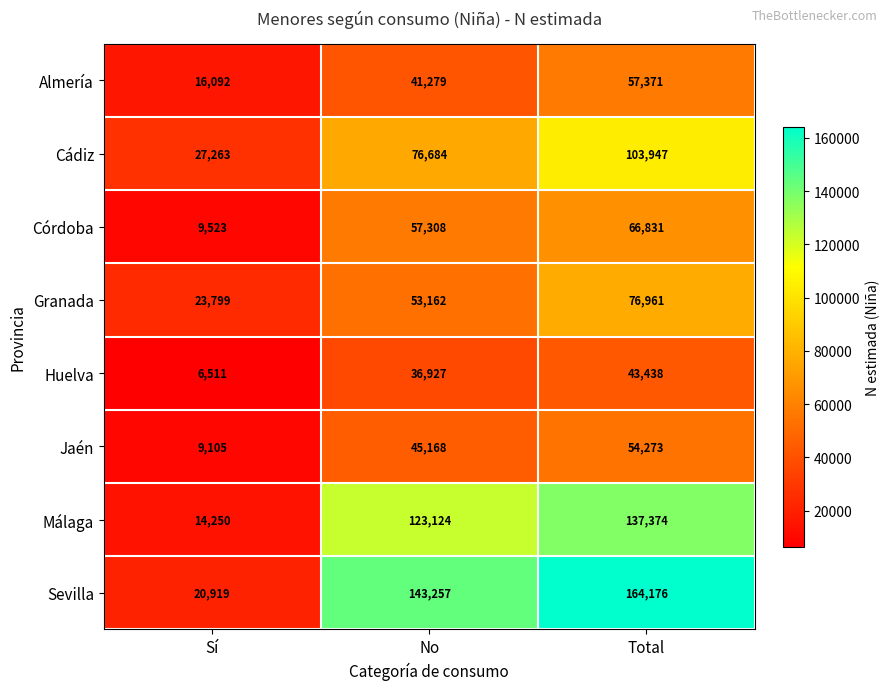

How many series are shown in this chart?

8